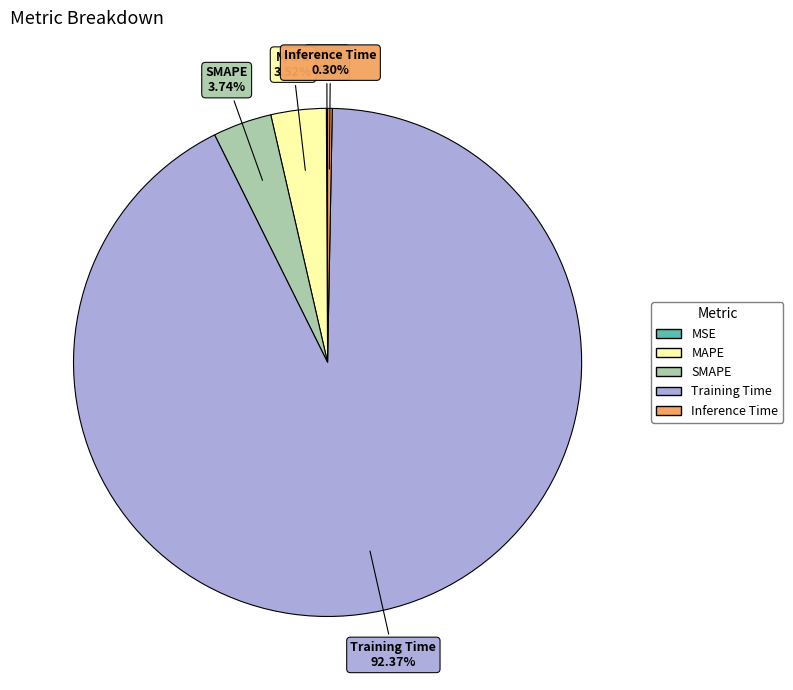

What is the largest slice in the pie chart?

Training Time